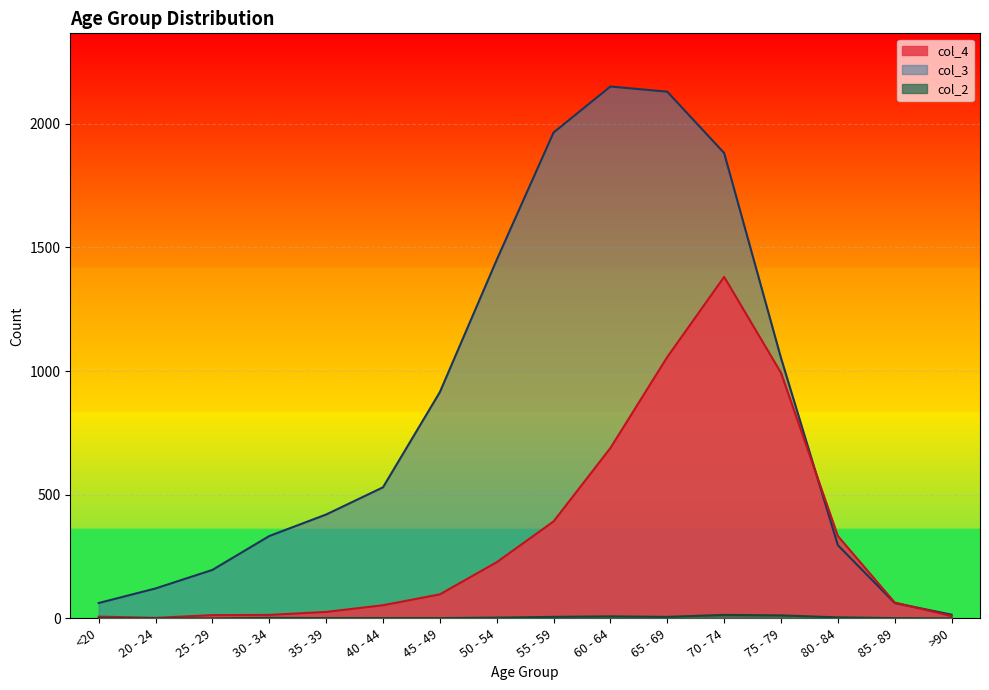

Is the value of col_2 at 65 - 69 greater than the value of col_4 at 65 - 69?

No